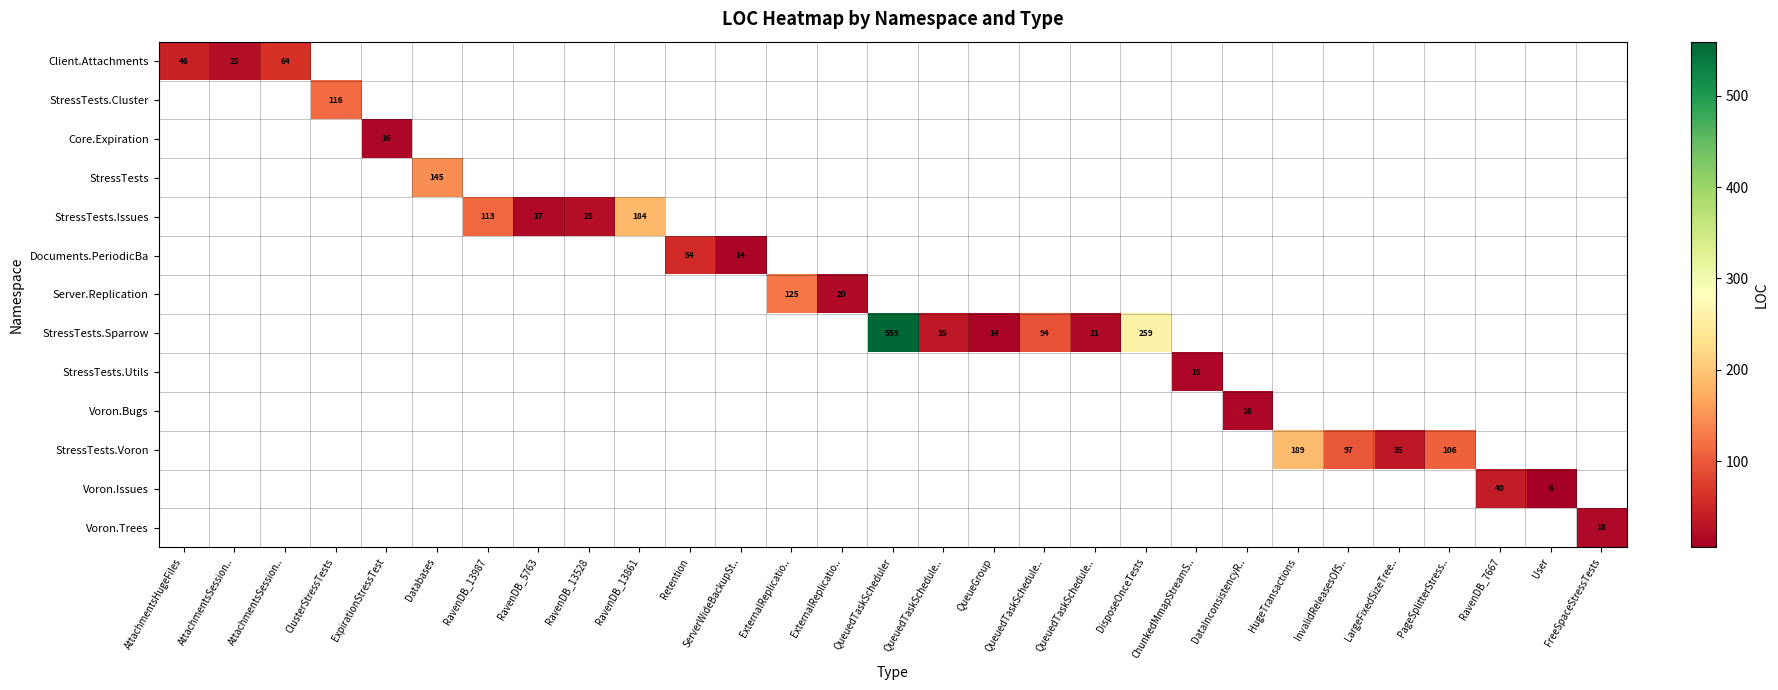

At ExpirationStressTest, list the series in order from smallest to largest.

Client.Attachments, StressTests.Cluster, Core.Expiration, StressTests, StressTests.Issues, Documents.PeriodicBa, Server.Replication, StressTests.Sparrow, StressTests.Utils, Voron.Bugs, StressTests.Voron, Voron.Issues, Voron.Trees